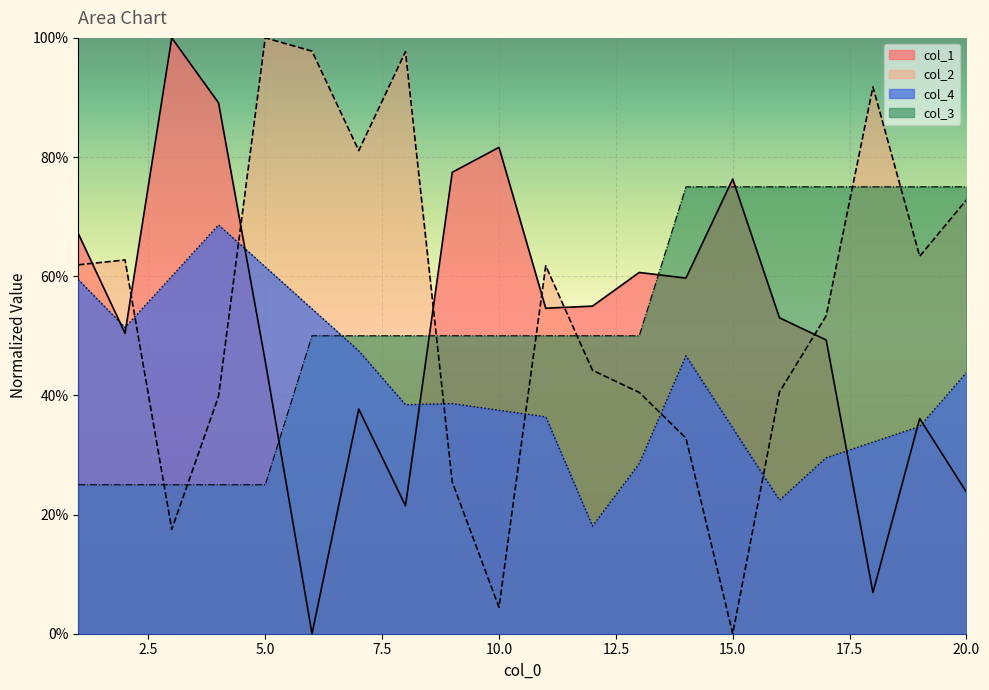

Which series has the largest total across all categories?

col_2